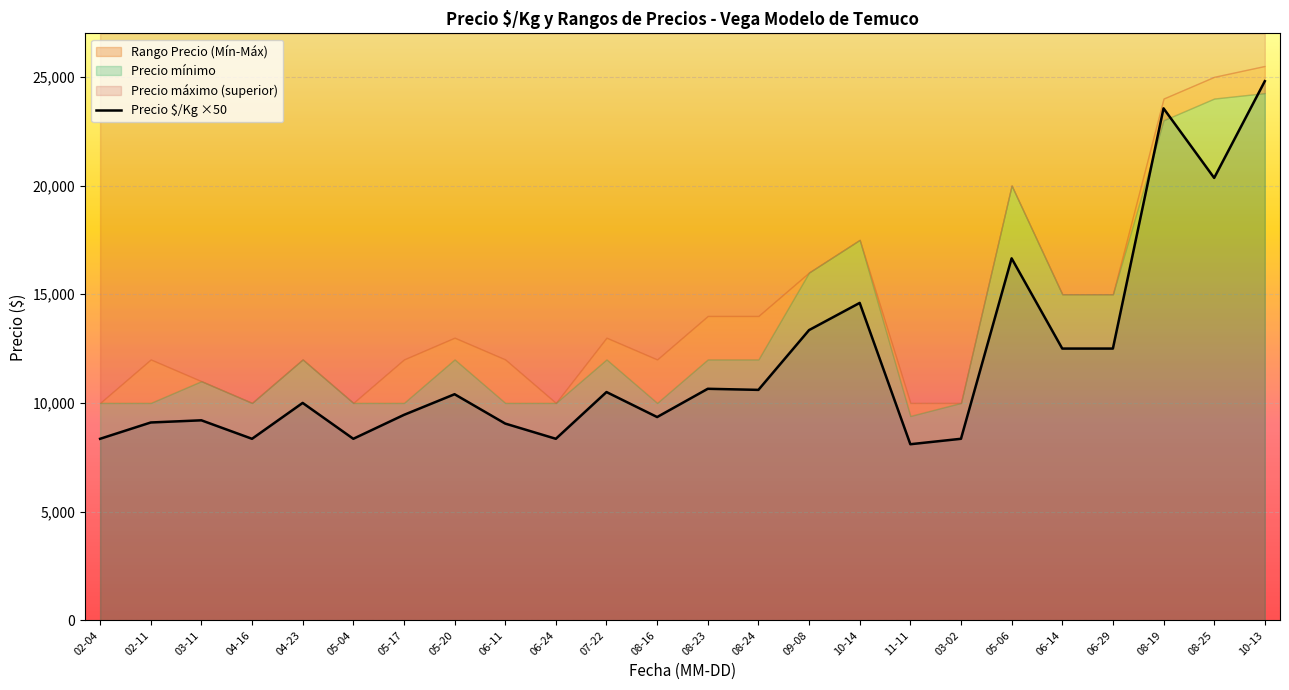

True or false: there are more than 2 points higher than both neighbors.

True